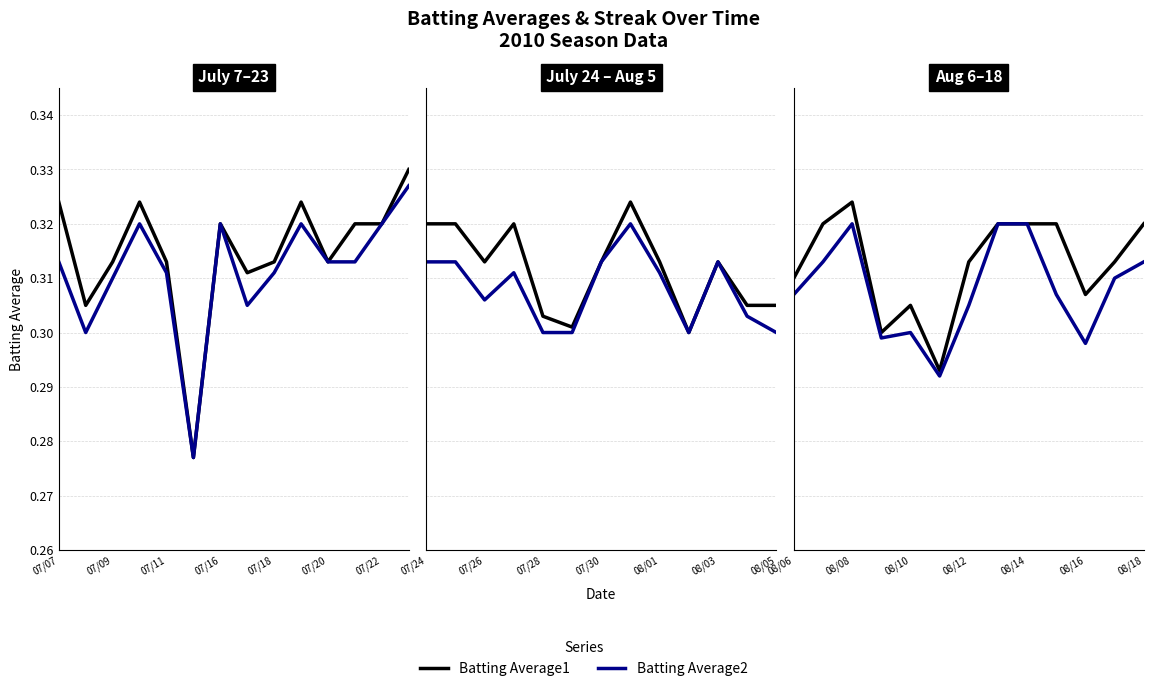

True or false: Batting Average2 and Batting Average1 cross at least once.

False